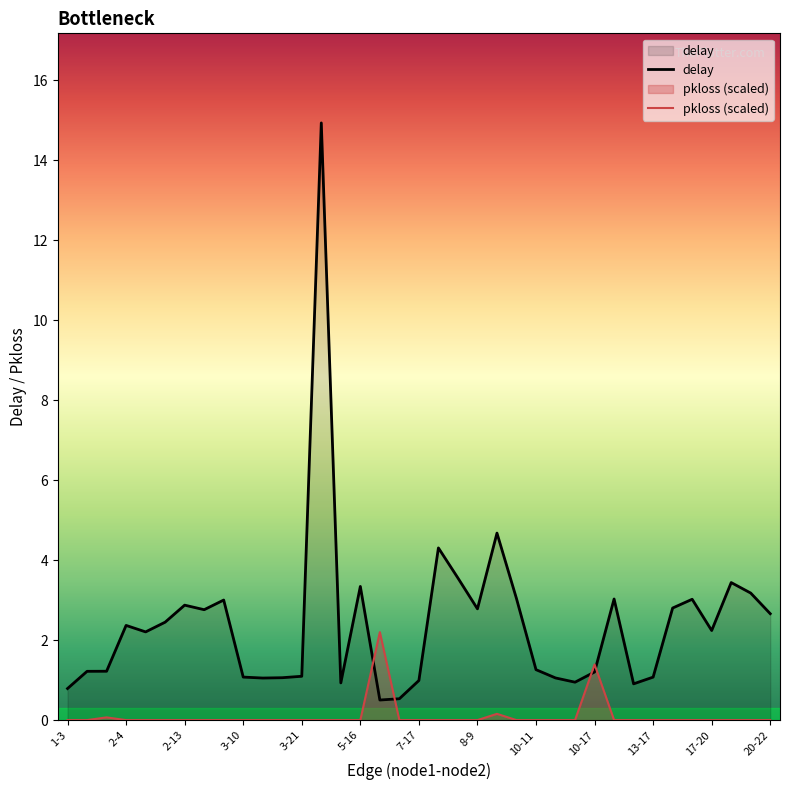

Rank the series by their average value, from lowest to highest.

pkloss (scaled), delay